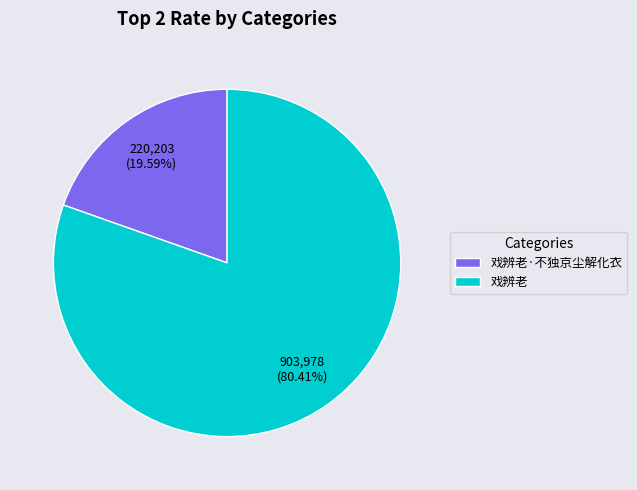

Does 戏辨老 account for over 50% of the chart?

Yes